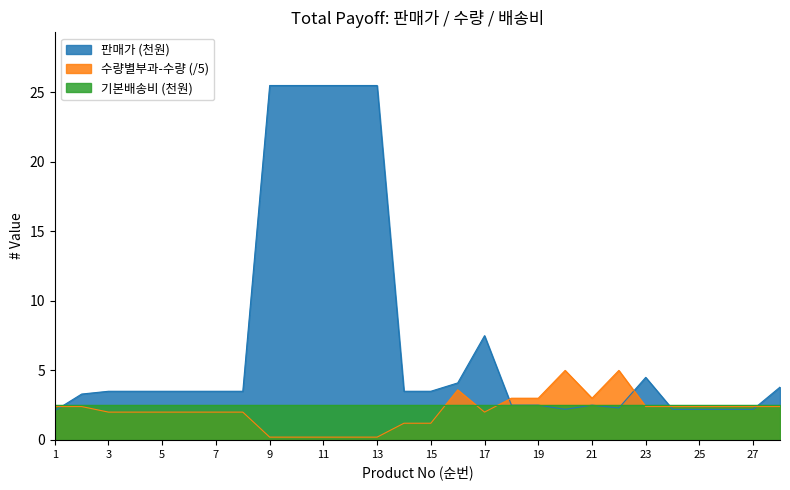

What is the average value of the 수량별부과-수량 series?

2.1